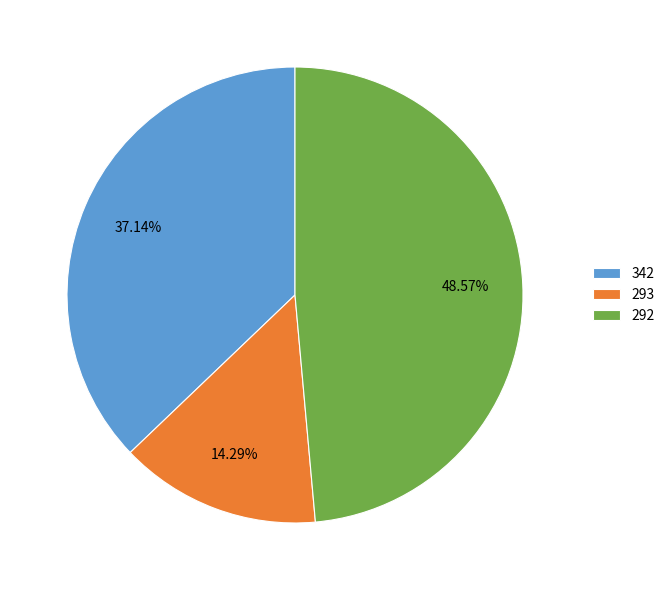

Is it true that 342 is 37% of the pie?

True